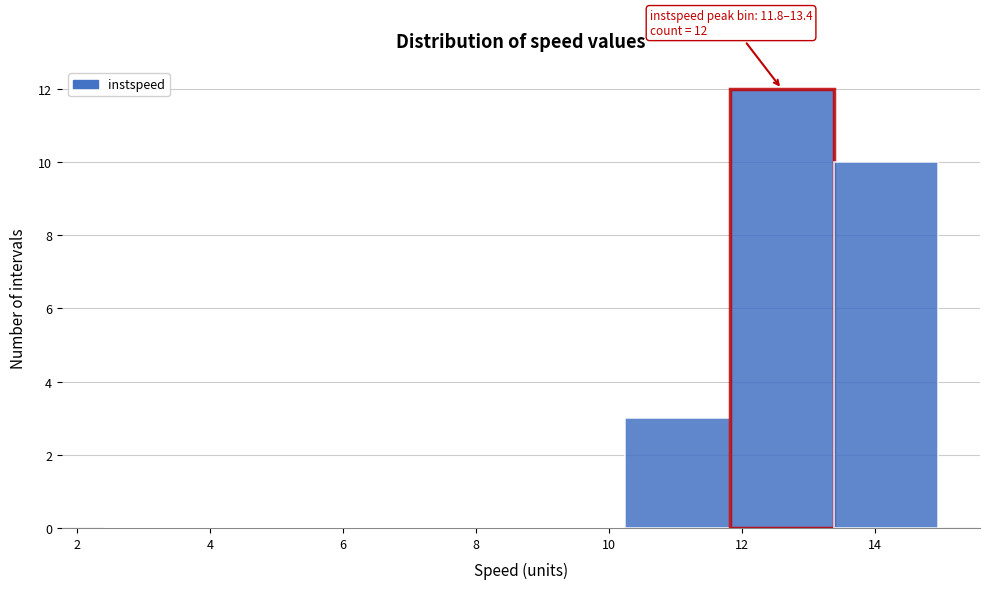

Which range on the x-axis has the tallest bar?

11.8 to 13.4